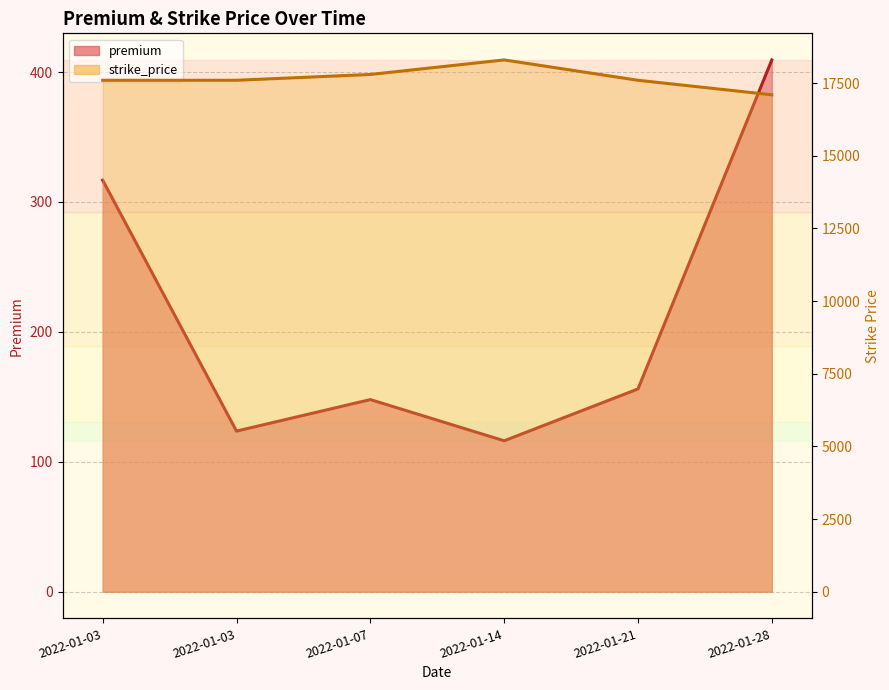

True or false: premium has more than 1 points higher than both neighbors.

False